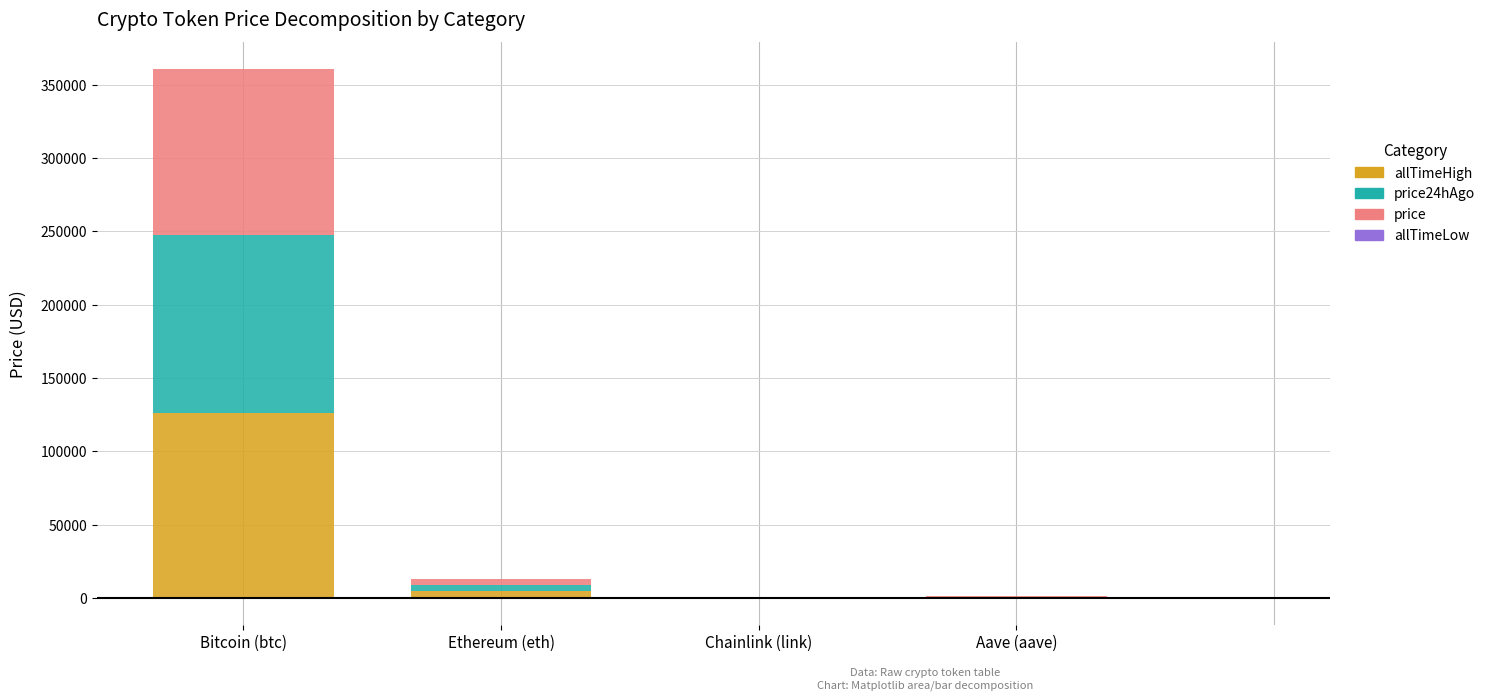

What is the sum of the allTimeLow values at Aave (aave) and Ethereum (eth)?

-26.5